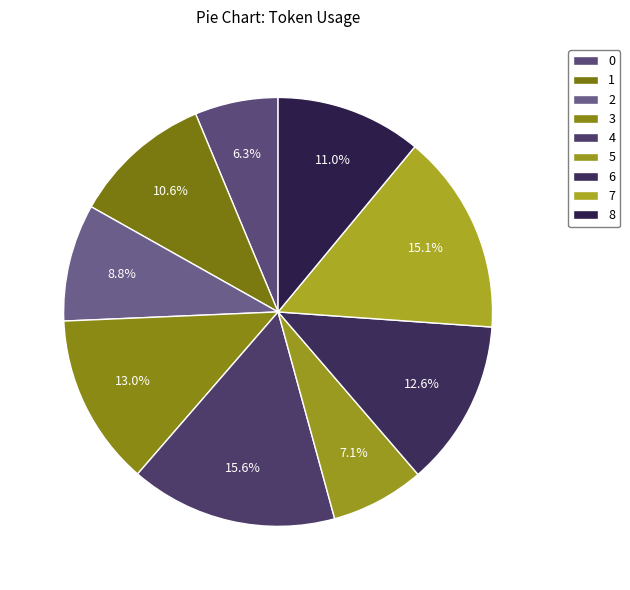

To the nearest percent, what is the combined percentage of 0 and 4?

22%